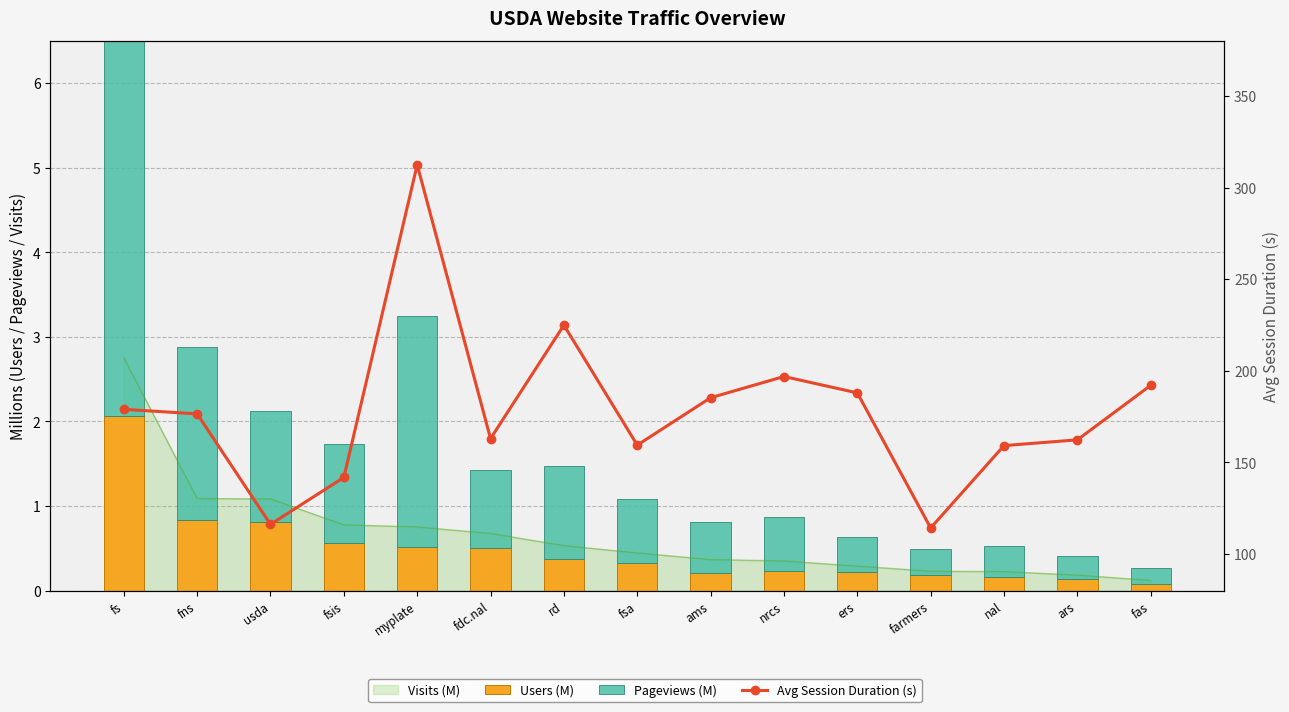

What is the sum of all Pageviews (M) values?

17.7